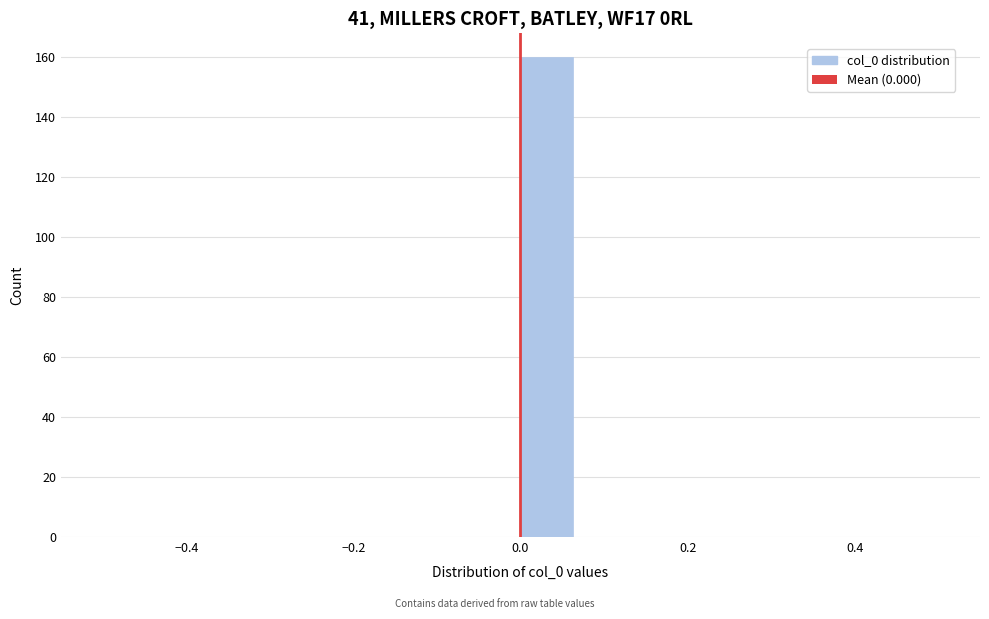

Read against the x-axis, roughly where is the centre of the tallest bar?

0.04